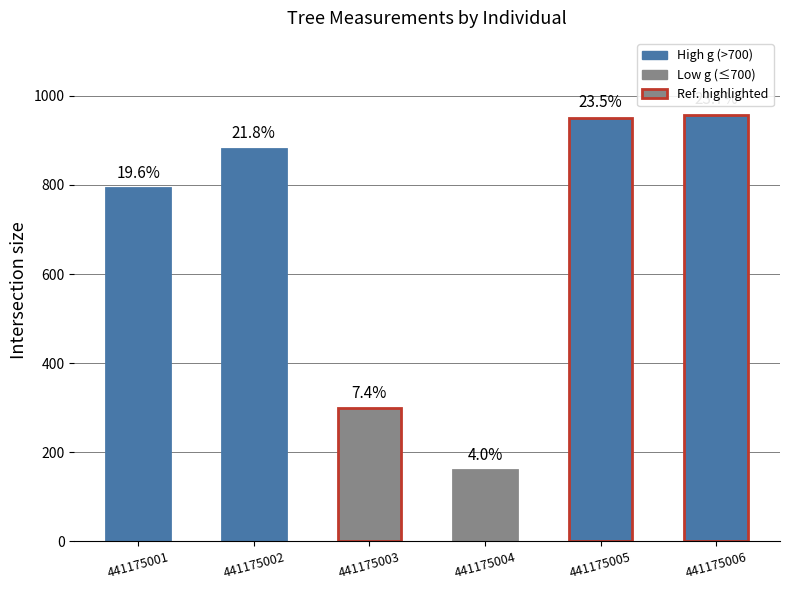

Which label corresponds to the largest value in the chart?

441175006